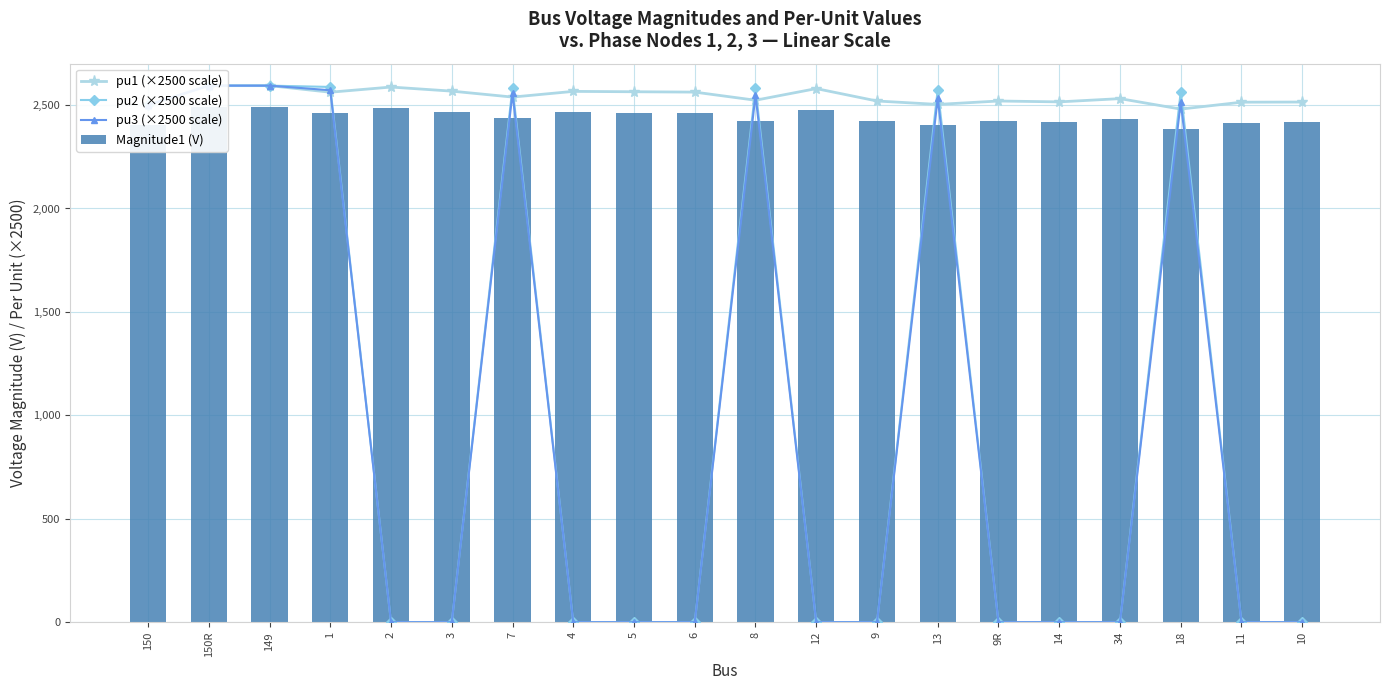

At which category does the chart reach its peak across all series?

150R